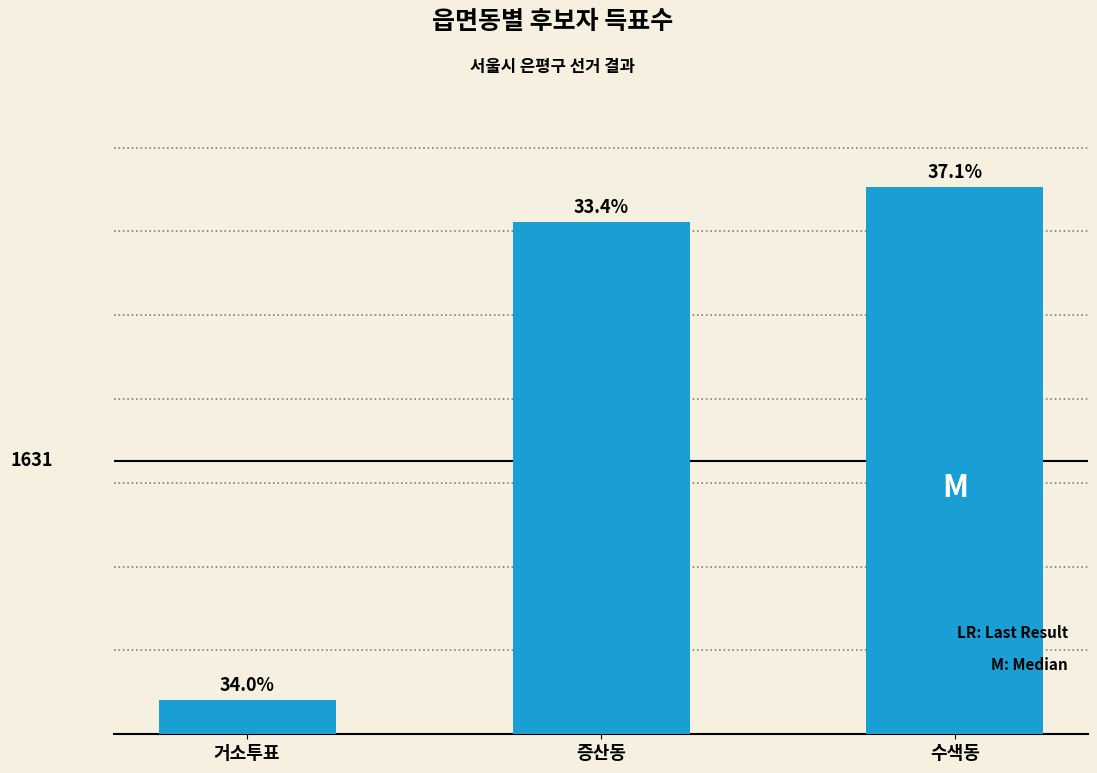

At which category does the chart reach its minimum across all series?

거소투표